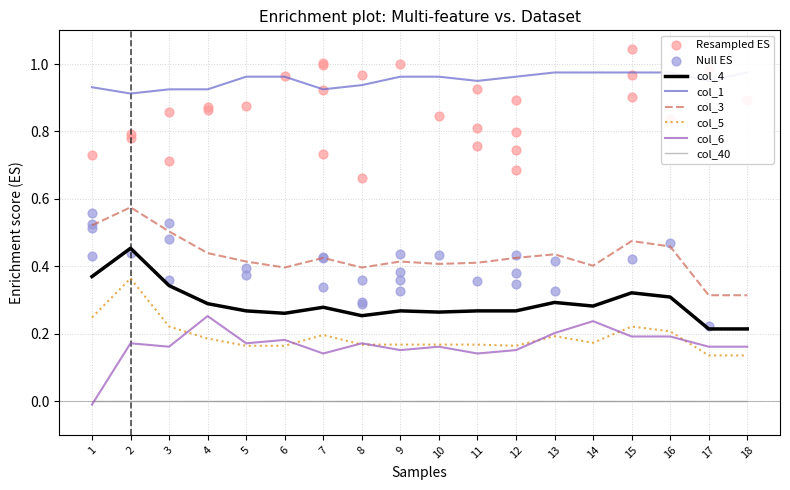

The col_4 series shows 0.3 at 16. True or false?

True